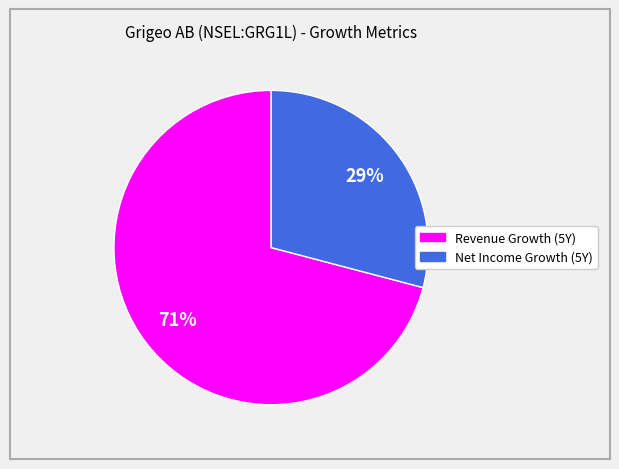

Does any single category account for the majority?

Yes